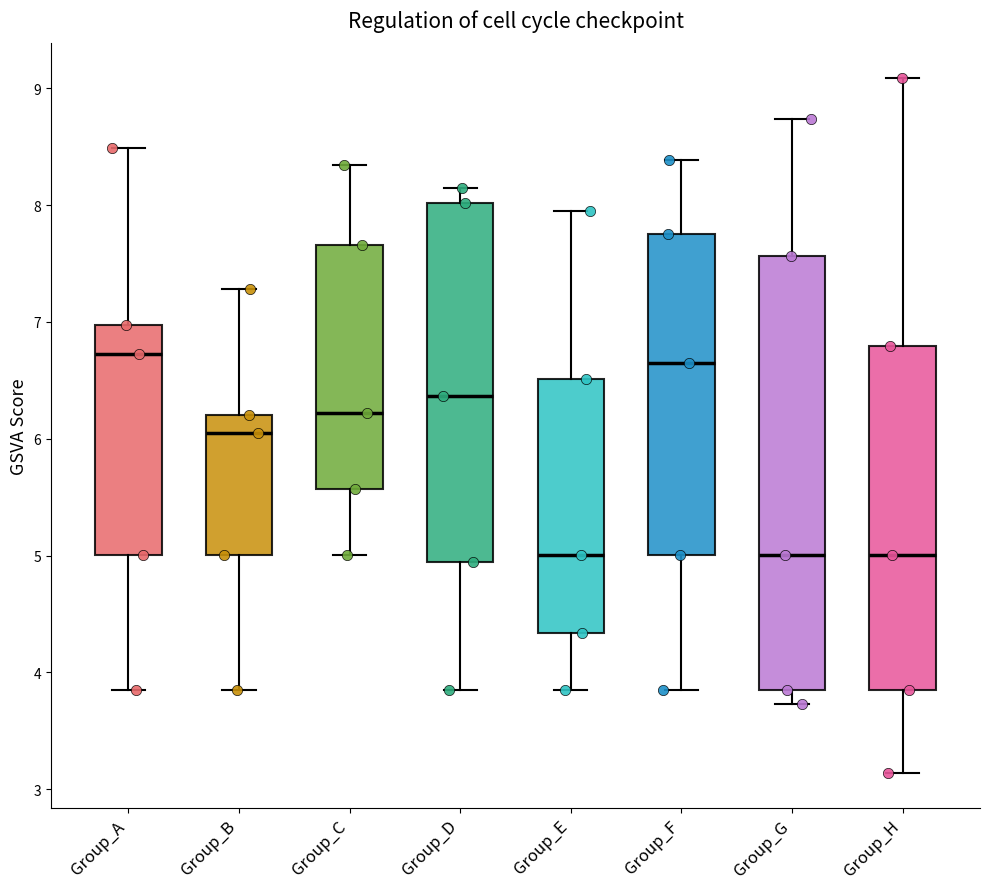

Where does the lower whisker of the box for Group_G end on the y-axis? The values are not printed on the chart, so give them approximately, as read against the axis.

3.7